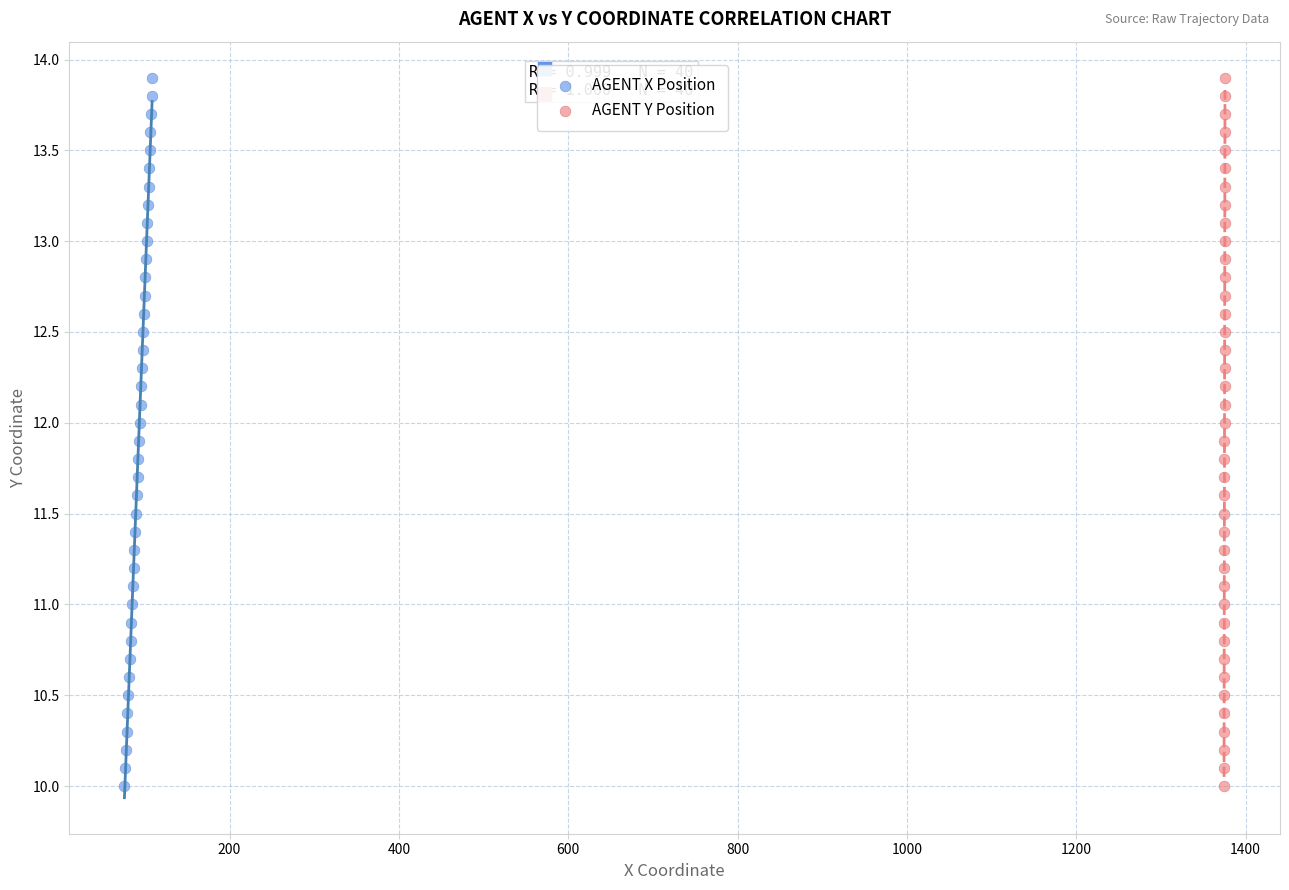

What are all the series names shown in the legend?

AGENT X Position, AGENT Y Position